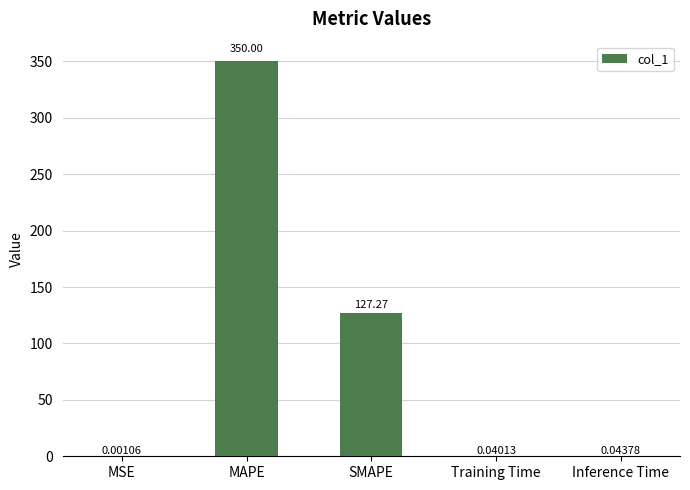

What is the sum of all values?

477.4